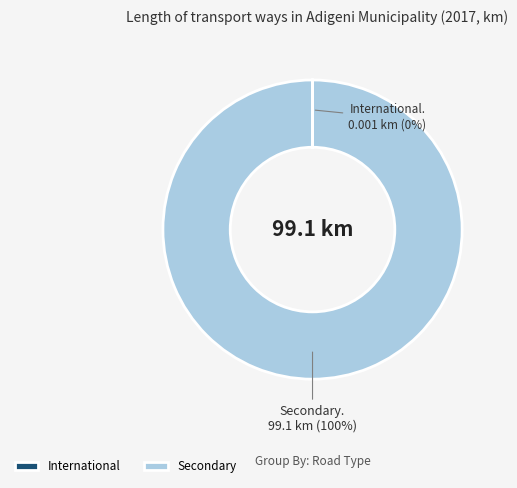

Which slice represents more than half of the pie?

Secondary